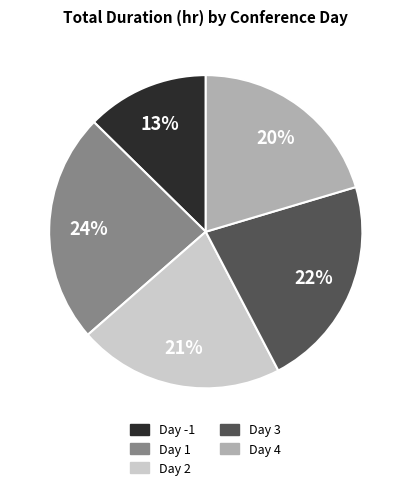

To the nearest percent, what is the difference between the largest and smallest slice percentages?

11%